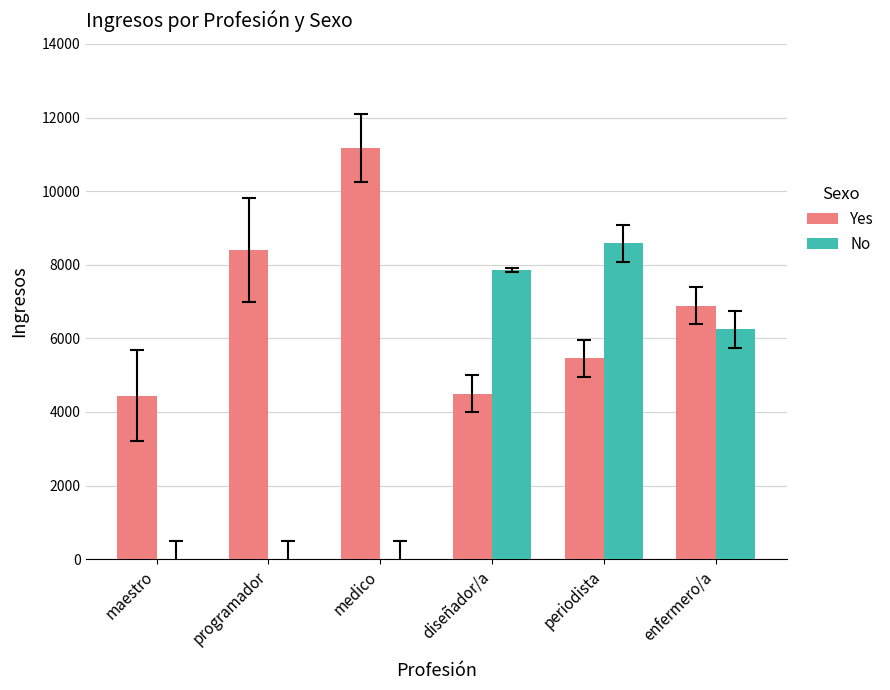

What is the maximum value for Yes?

11169.3